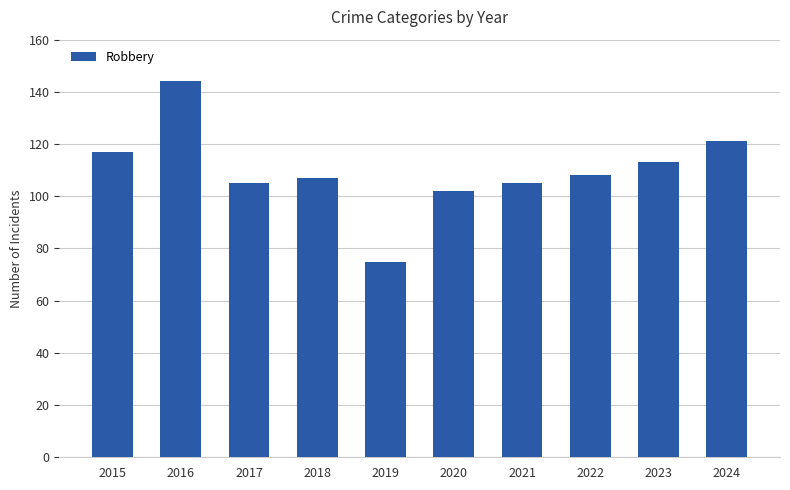

Which has a higher value, 2021 or 2018?

2018